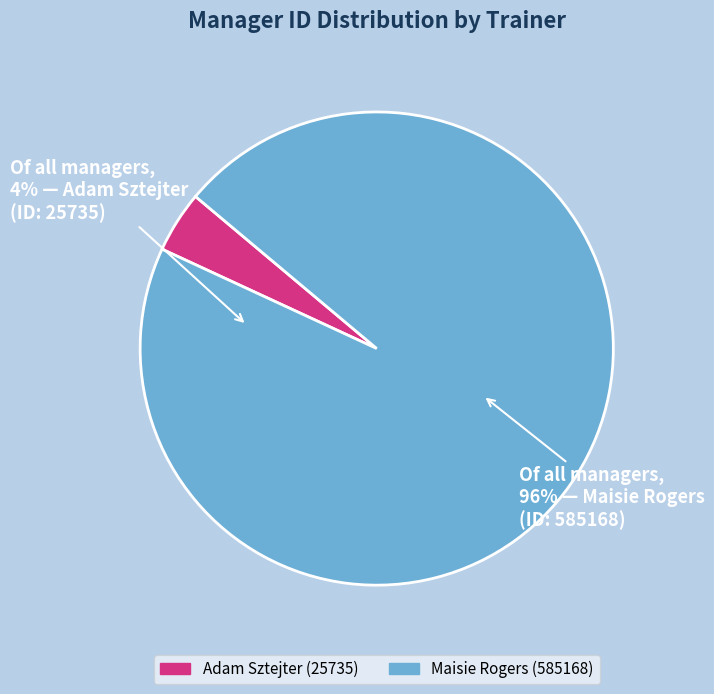

Count the number of slices in the pie.

2